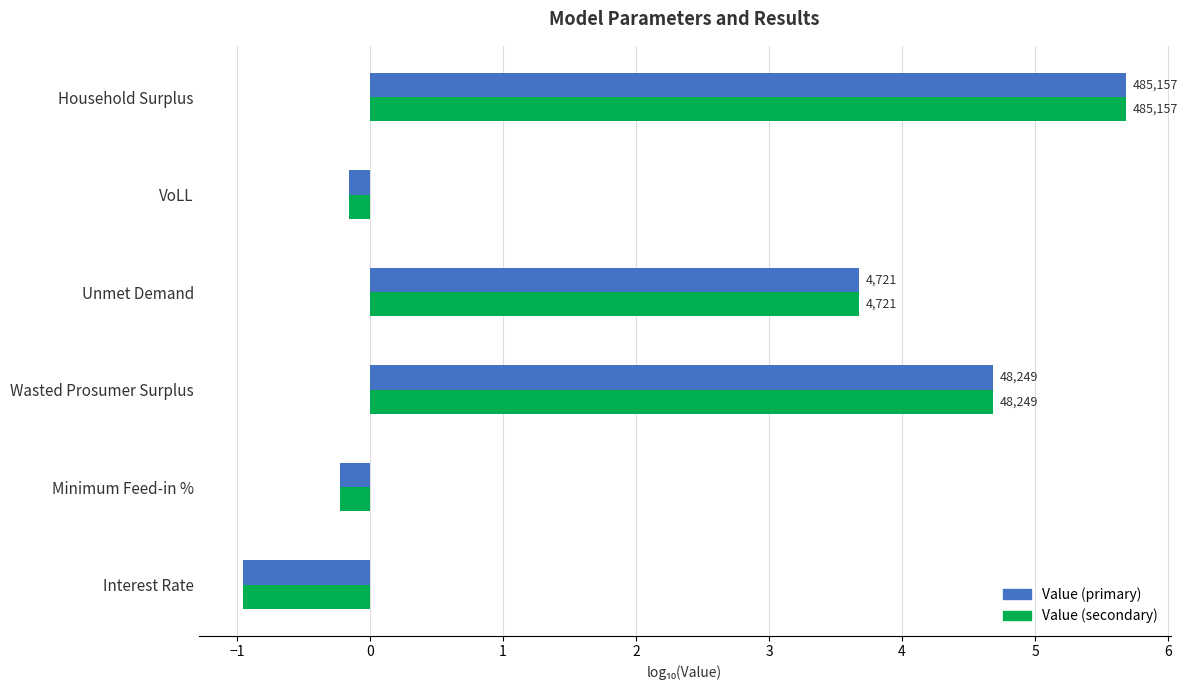

What position from the right is VoLL?

2